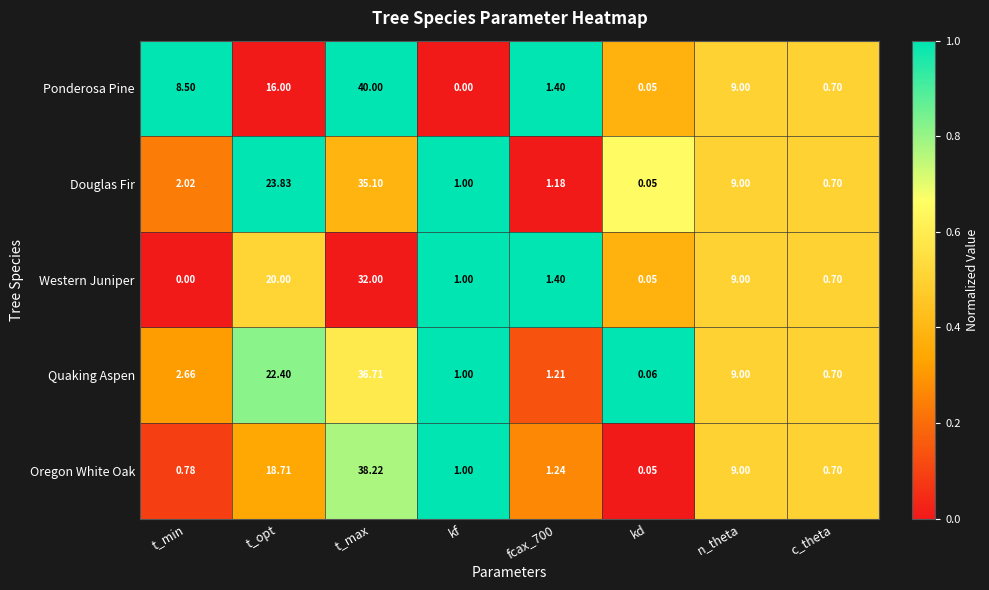

At which label does Oregon White Oak reach its peak?

t_max